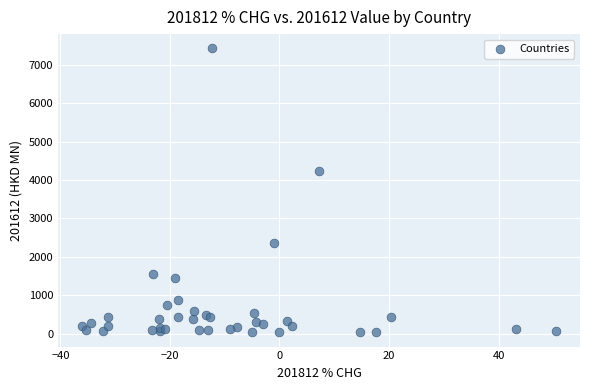

What Y value in the scatter plot is closest to 3728?

4234.3